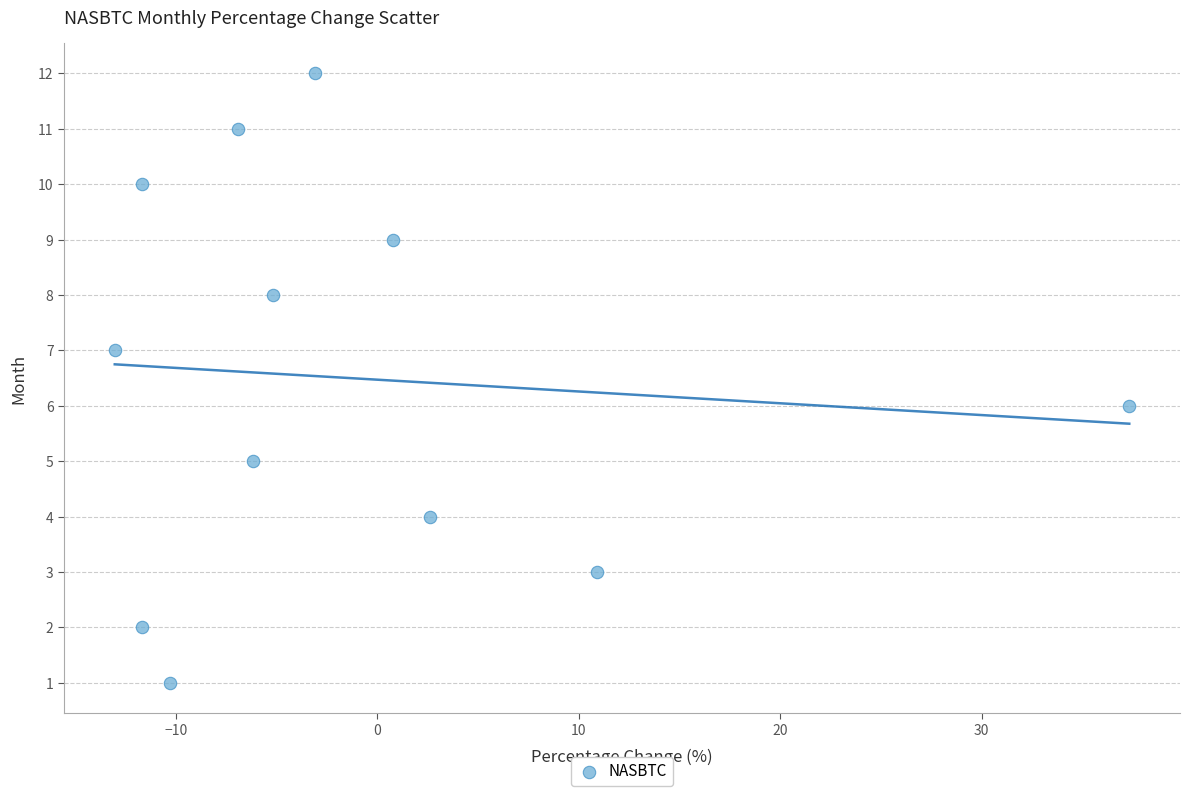

What is the range of Y values (max minus min)?

11